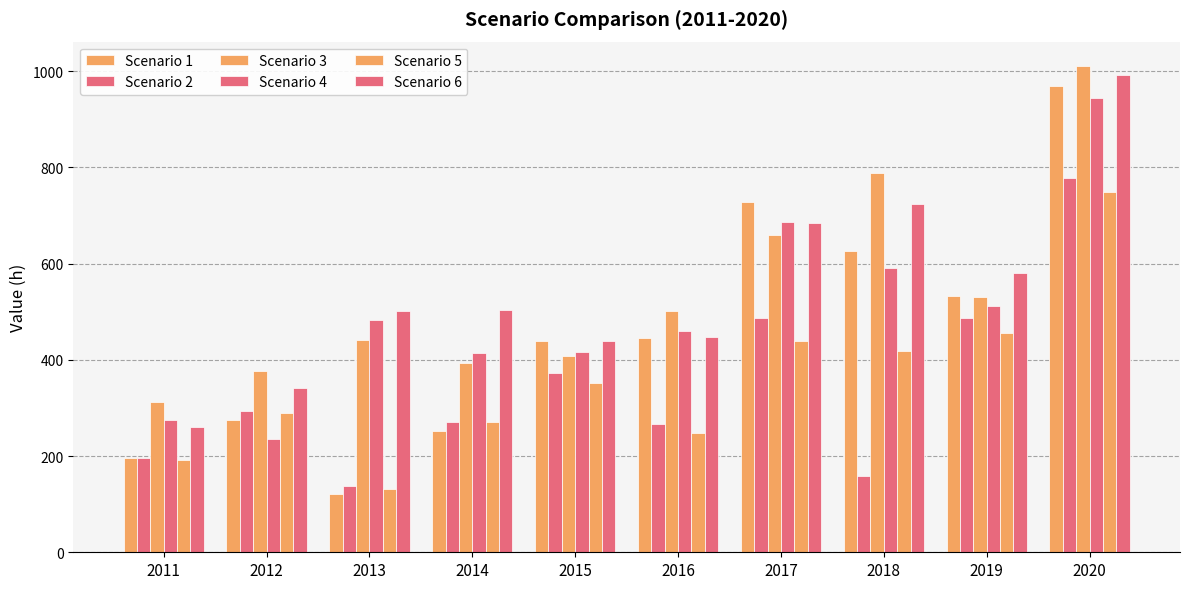

Which series has the largest range (max minus min)?

Scenario 1